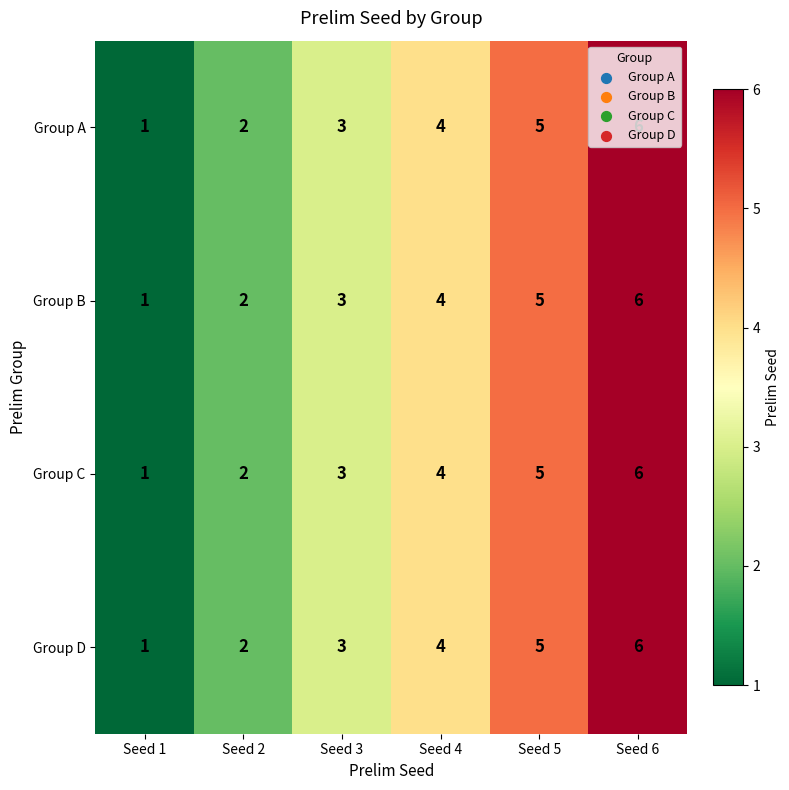

Which label corresponds to the smallest value in the chart?

Seed 1